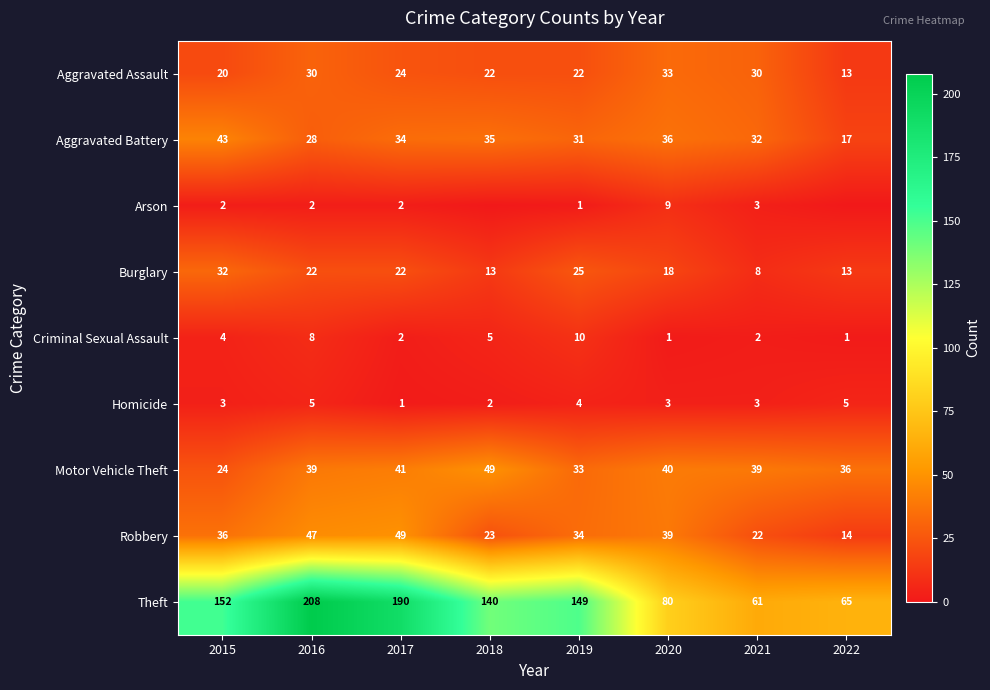

At how many categories does at least one series exceed 83?

5